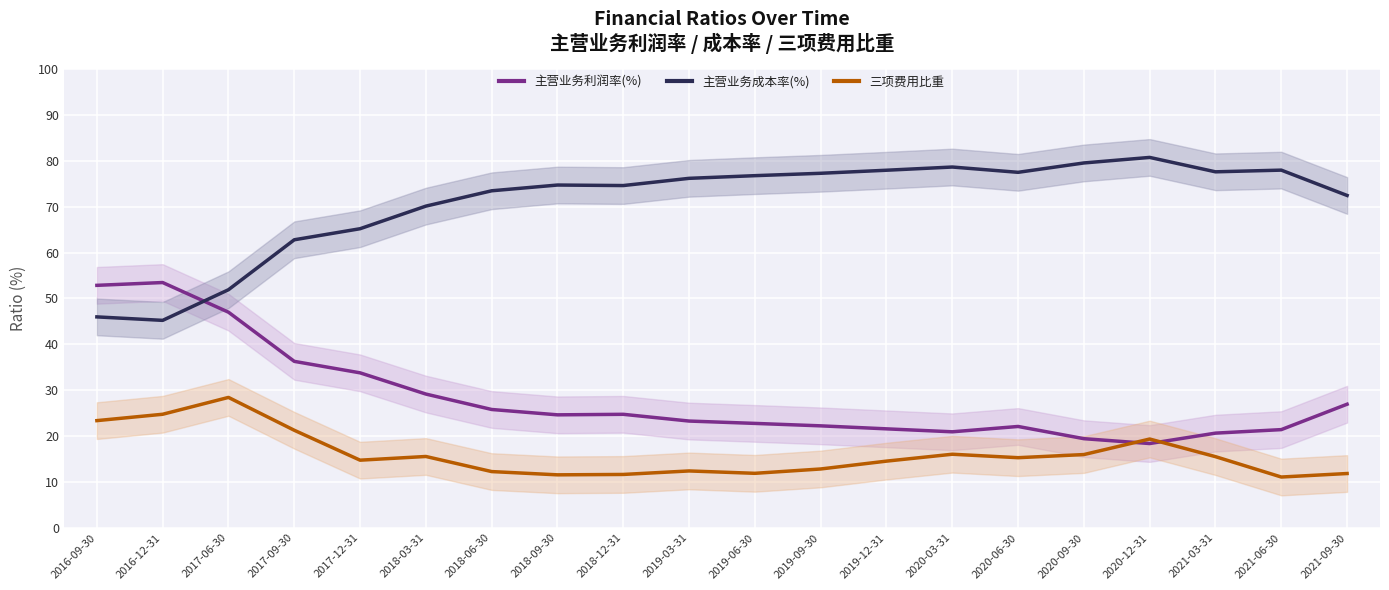

What is the label of the 9th point from the left?

2018-12-31